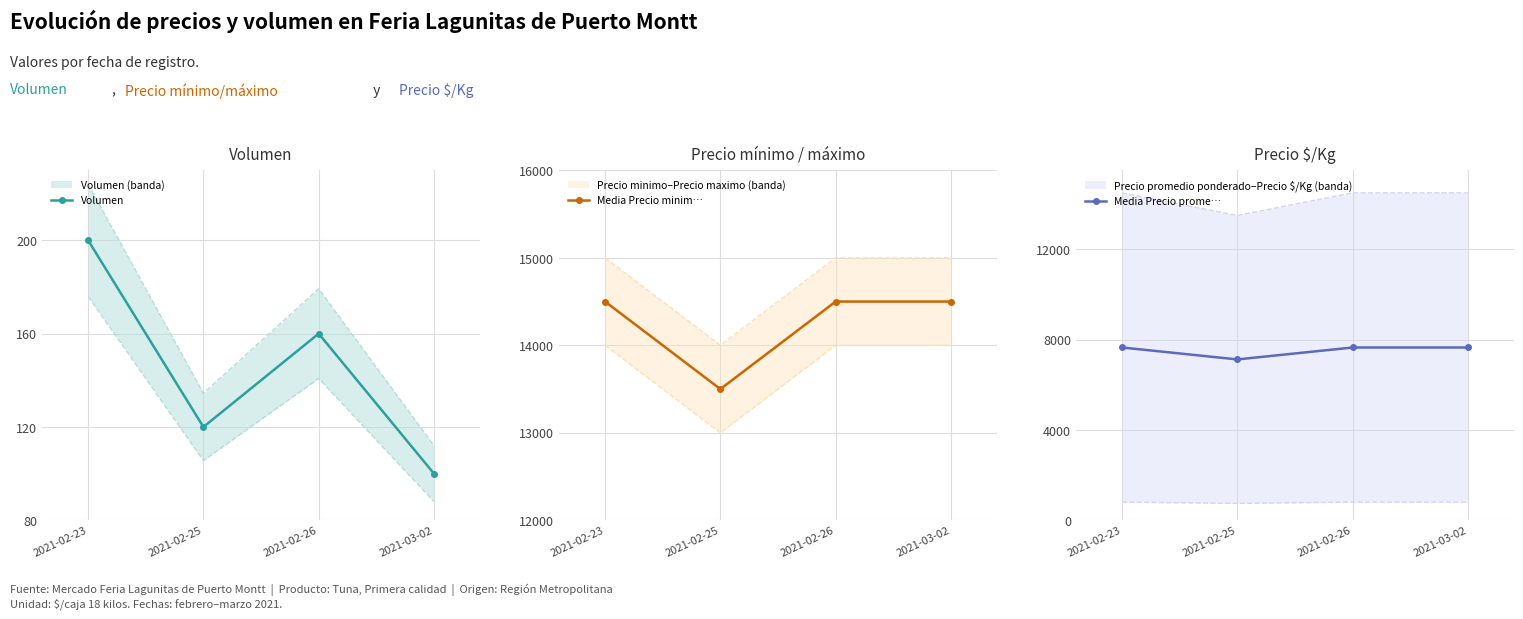

What is the average value of the Media Precio prome… series?

7521